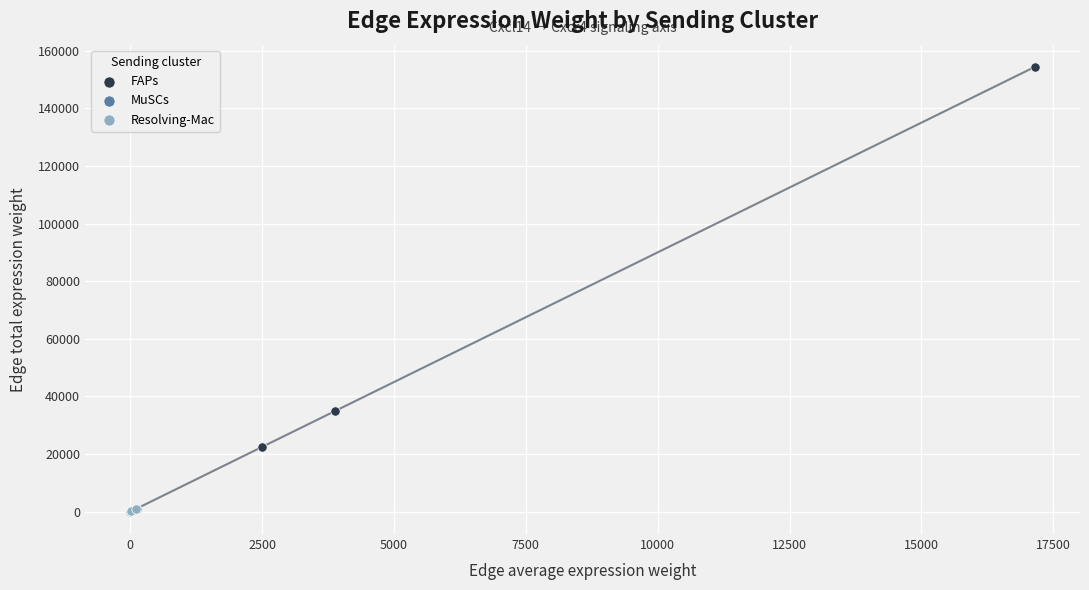

Which series reaches the maximum Y coordinate?

FAPs